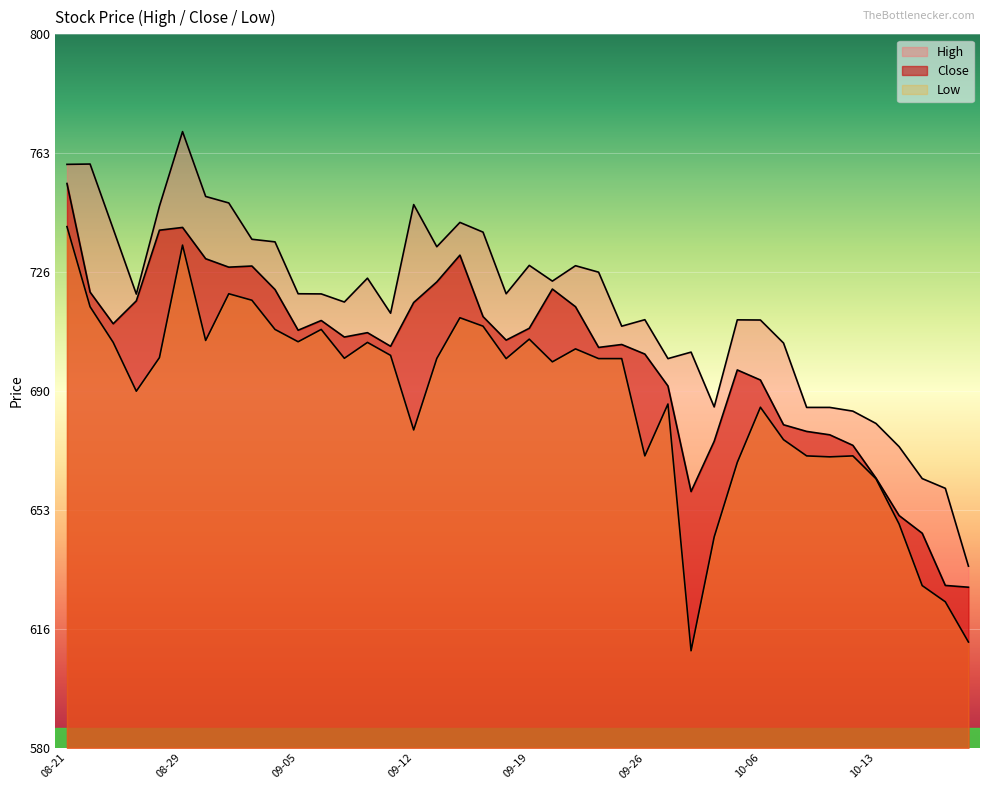

Reading right to left, extract all data points from this chart.

High: 636.0	660.0	663.0	672.8	680.0	683.8	685.0	685.0	704.8	711.9	712.0	685.1	702.0	700.0	712.0	710.0	726.7	728.7	723.9	728.8	720.0	739.0	742.0	734.5	747.5	714.0	724.8	717.5	720.0	720.0	736.0	736.8	748.0	750.0	770.0	747.0	719.9	740.0	760.0	759.9
Close: 629.5	630.0	646.2	651.6	663.2	673.2	676.5	677.5	679.6	693.4	696.5	674.5	659.0	691.5	701.4	704.3	703.5	716.0	721.5	709.3	705.7	713.0	731.9	723.7	717.3	703.8	708.0	706.7	711.8	708.8	721.3	728.5	728.2	730.8	740.5	739.6	717.8	710.8	720.5	754.0
Low: 612.6	625.0	630.0	649.0	663.0	670.0	669.7	670.0	675.0	685.0	668.0	645.0	609.9	686.0	670.0	700.0	700.0	703.0	699.0	706.0	700.0	710.0	712.6	700.0	678.0	701.0	705.0	700.1	709.0	705.2	709.0	718.0	720.0	705.6	735.0	700.3	690.0	705.0	716.0	740.7